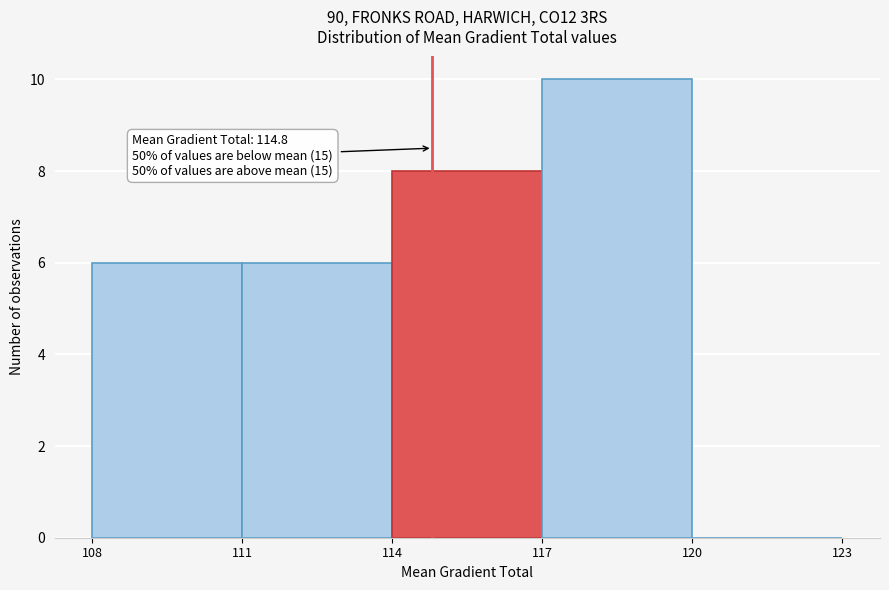

Which range on the x-axis has the tallest bar?

117 to 120